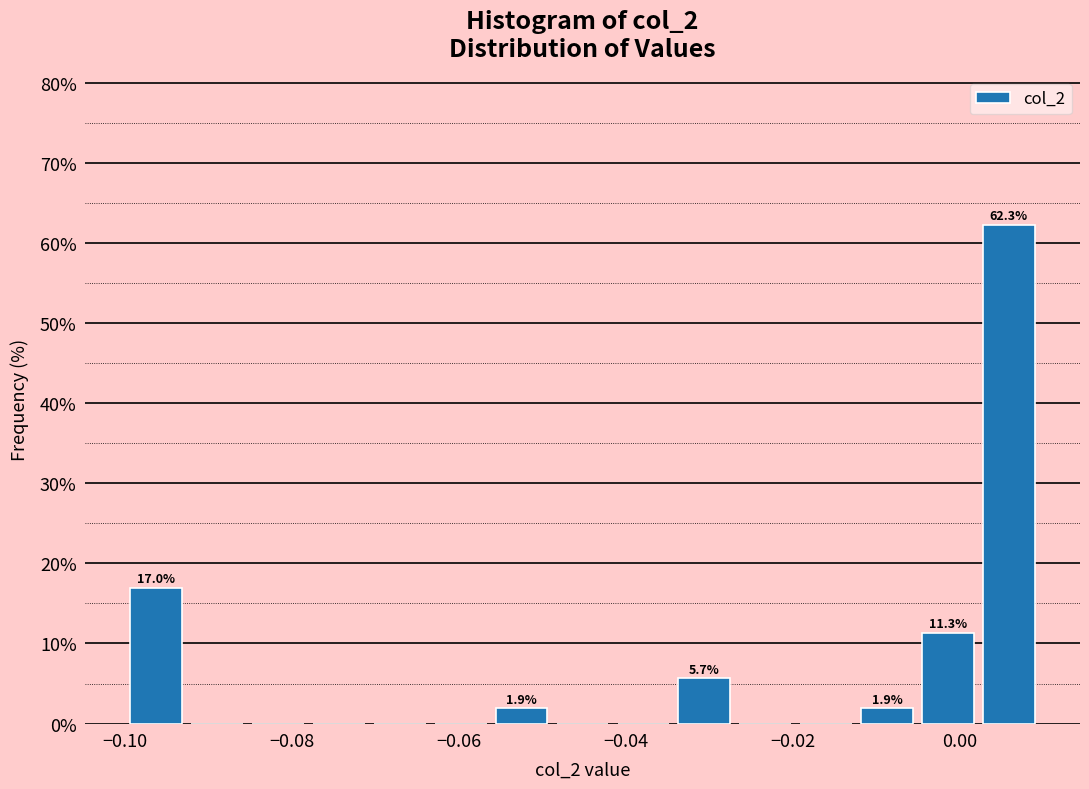

Read against the x-axis, roughly where is the centre of the tallest bar?

0.006